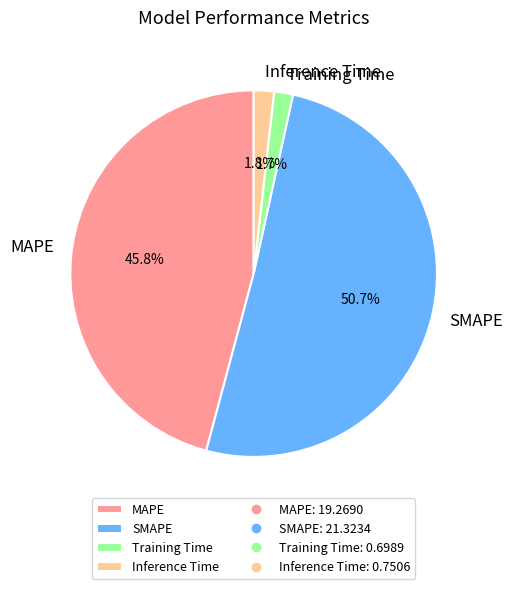

Which category has the biggest portion of the pie?

SMAPE